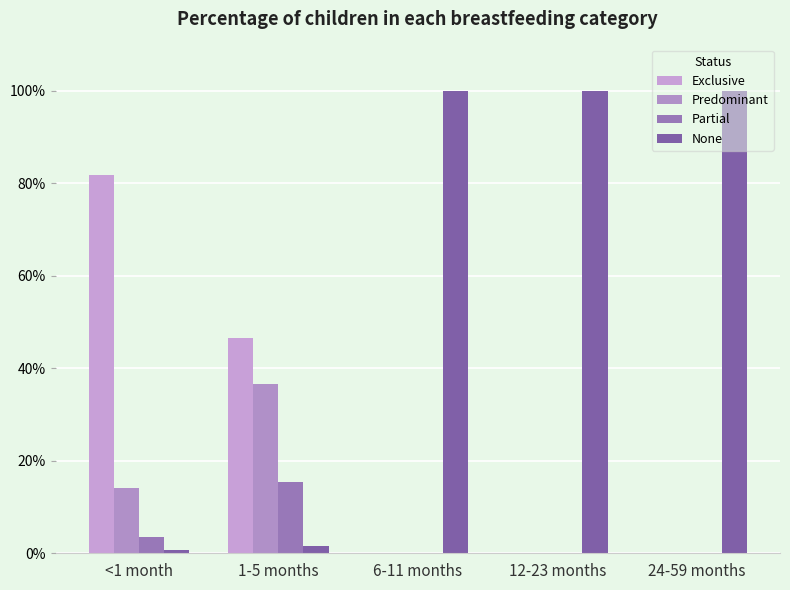

What is the total value across all series at 6-11 months?

100.0